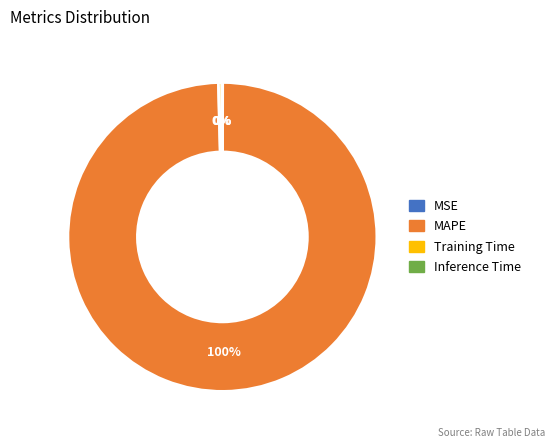

To the nearest percent, what is the average slice percentage?

25%